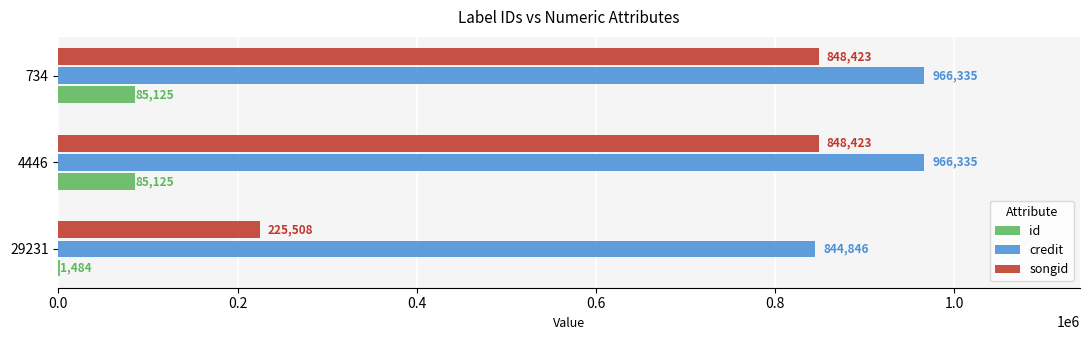

What is the total value across all series at 29231?

1071838